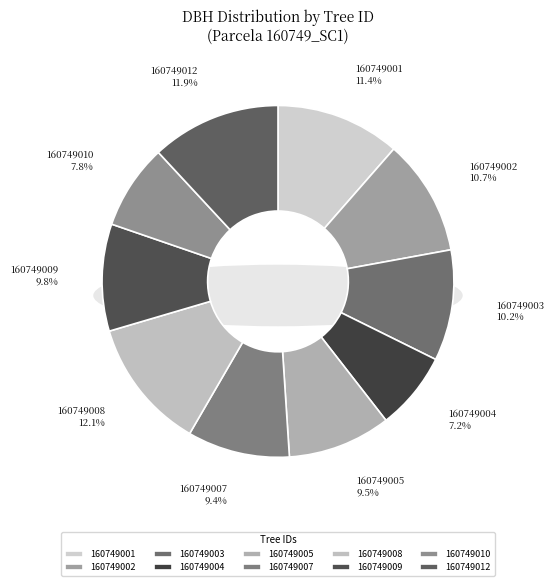

True or false: 160749008 accounts for 12% of the total.

True